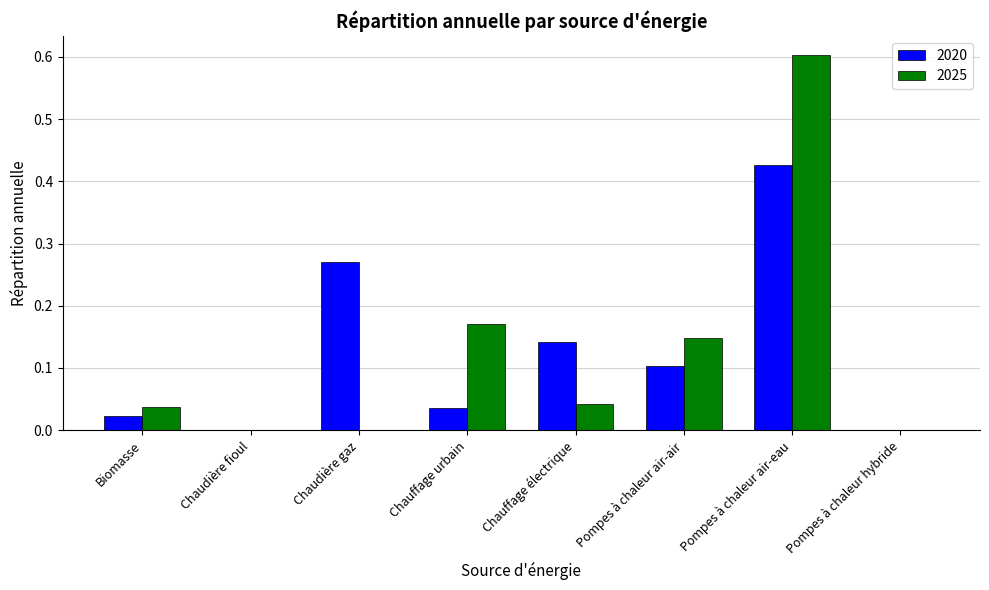

True or false: 2025 has a value of -0.3 at Chaudière fioul.

False